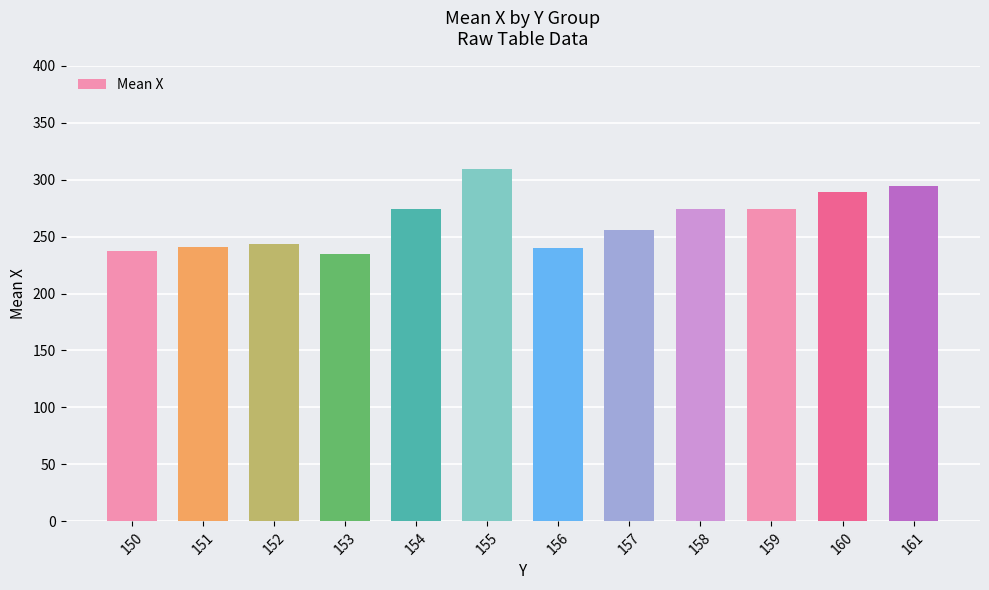

Is it true that the value at 155 is 309.0?

True